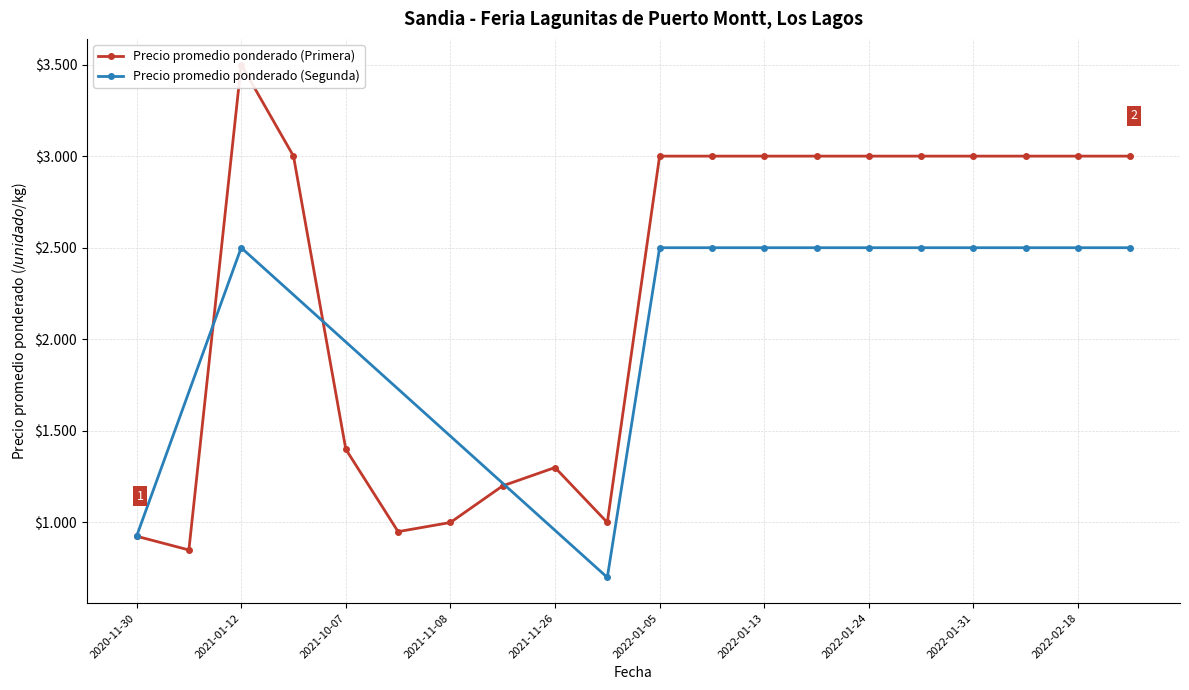

The Precio promedio ponderado (Segunda) series shows 2500 at 2022-02-25. True or false?

True